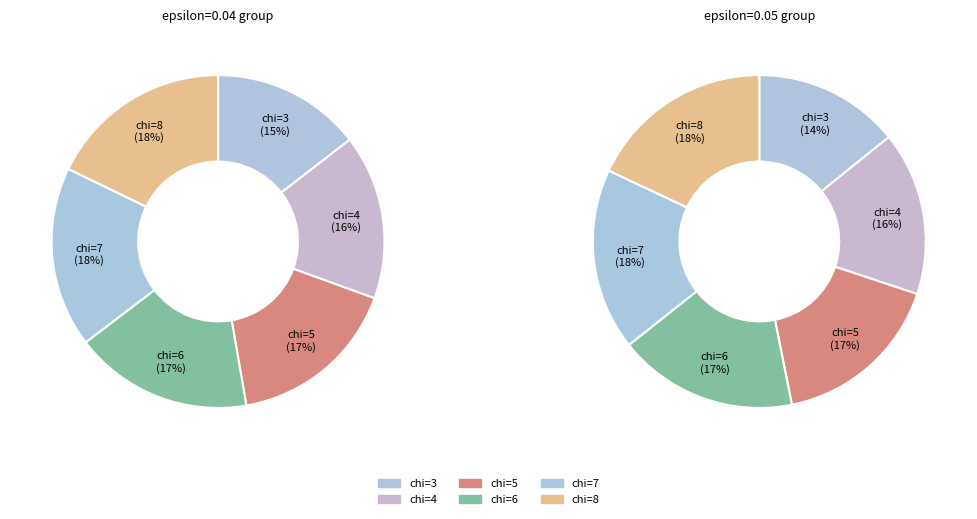

Does any single category account for the majority?

No